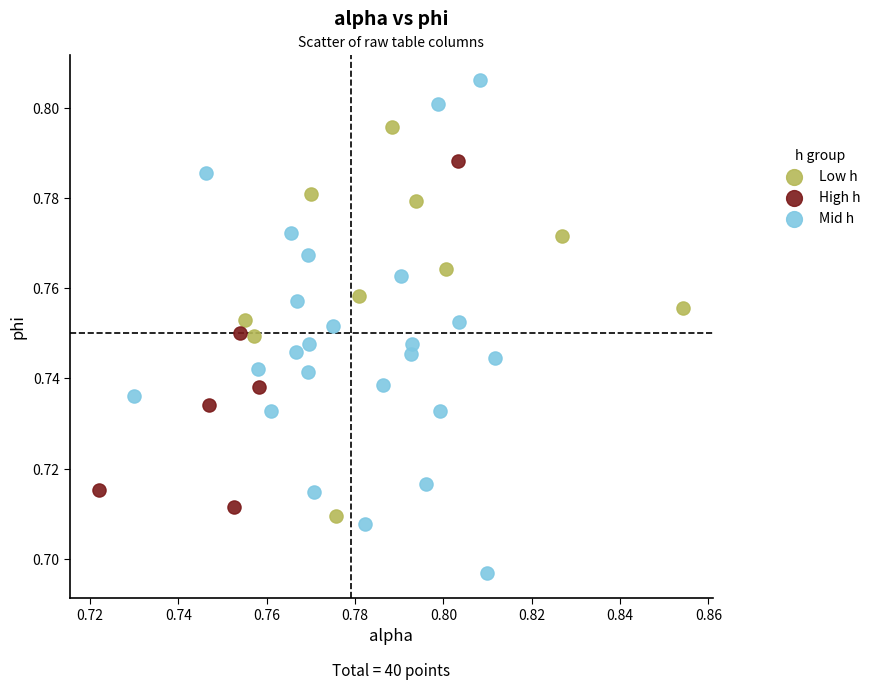

Which series reaches the maximum Y coordinate?

Mid h